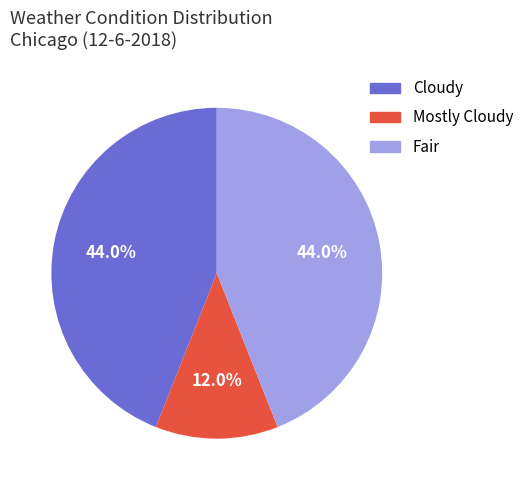

Is Cloudy the majority of the pie?

No